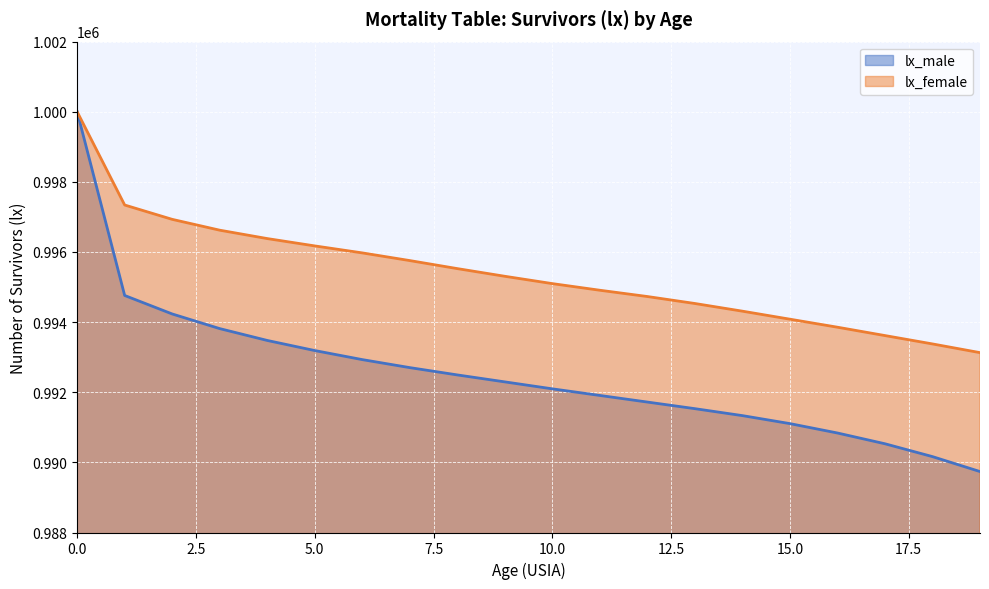

Reading left to right, extract all data points from this chart.

lx_male: 1000000.0	994760.0	994232.8	993815.2	993477.3	993189.2	992931.0	992702.6	992494.1	992295.6	992097.2	991908.7	991720.2	991531.8	991333.5	991105.5	990837.9	990530.7	990164.2	989738.4
lx_female: 1000000.0	997340.0	996931.1	996622.0	996382.9	996173.6	995974.4	995755.3	995526.2	995307.2	995098.2	994909.1	994730.1	994531.1	994312.3	994083.6	993855.0	993616.5	993378.0	993129.6